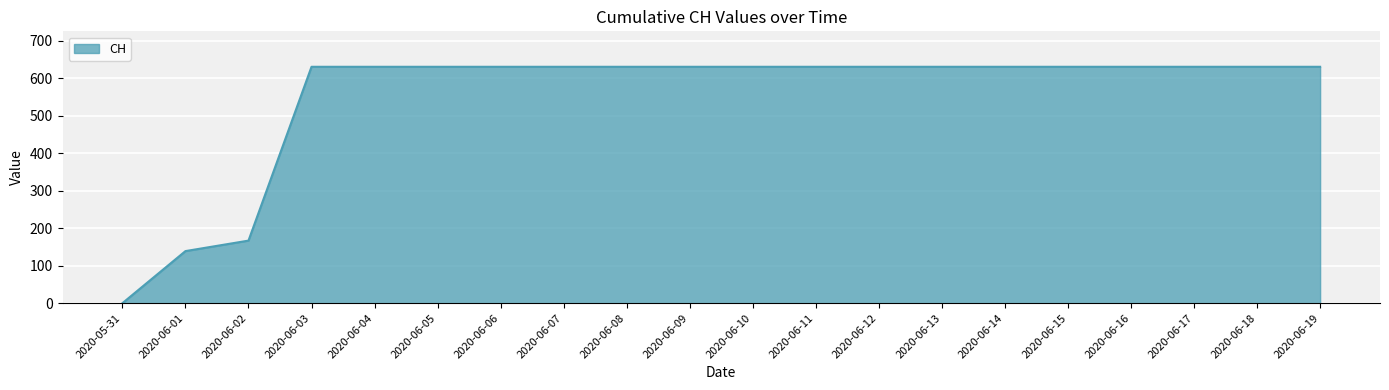

What is the difference between the maximum and minimum values?

631